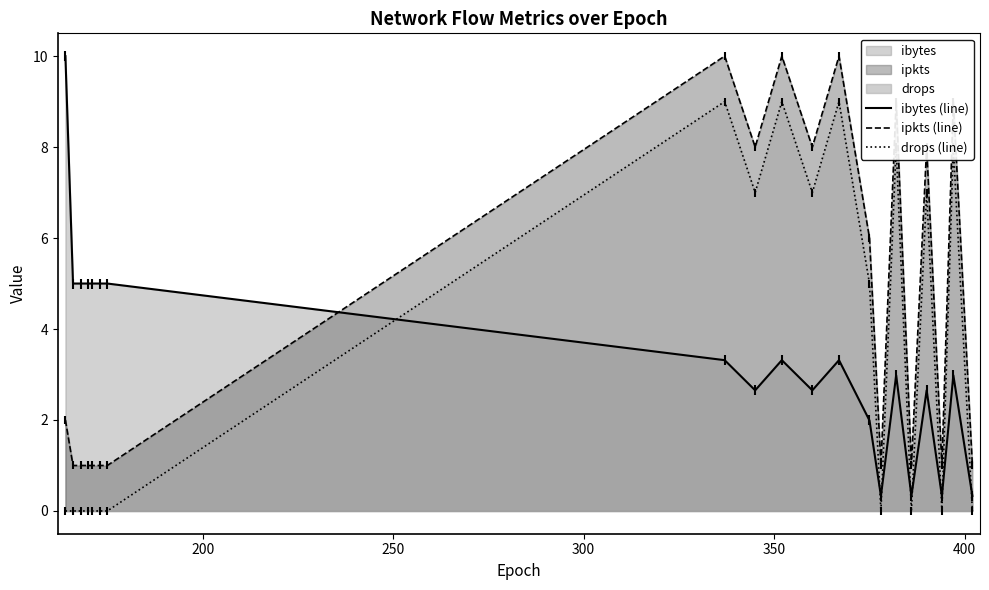

Which series contains the highest Y value?

ibytes (line)